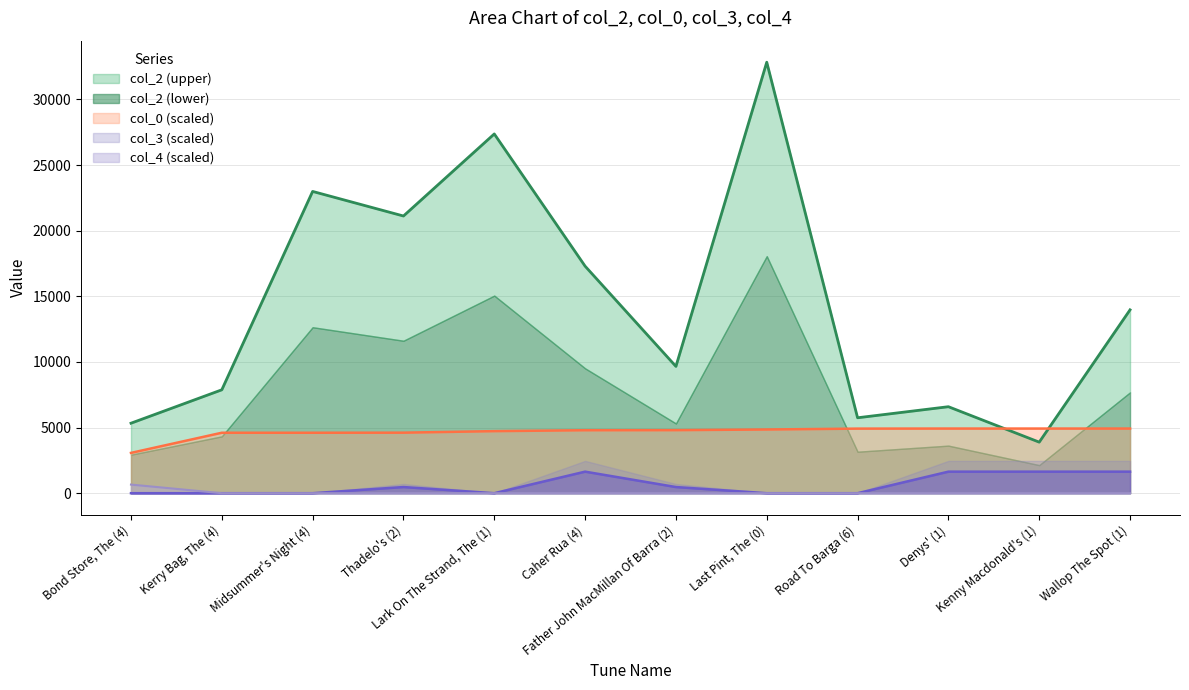

At which label does col_0 first exceed 4803?

Father John MacMillan Of Barra (2)